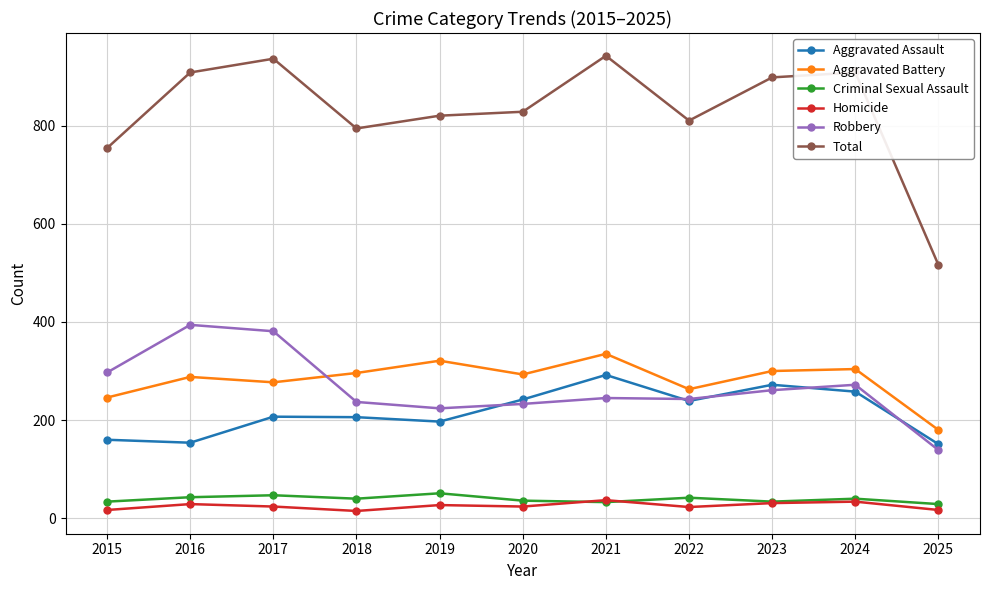

How many lines are shown in the chart?

6